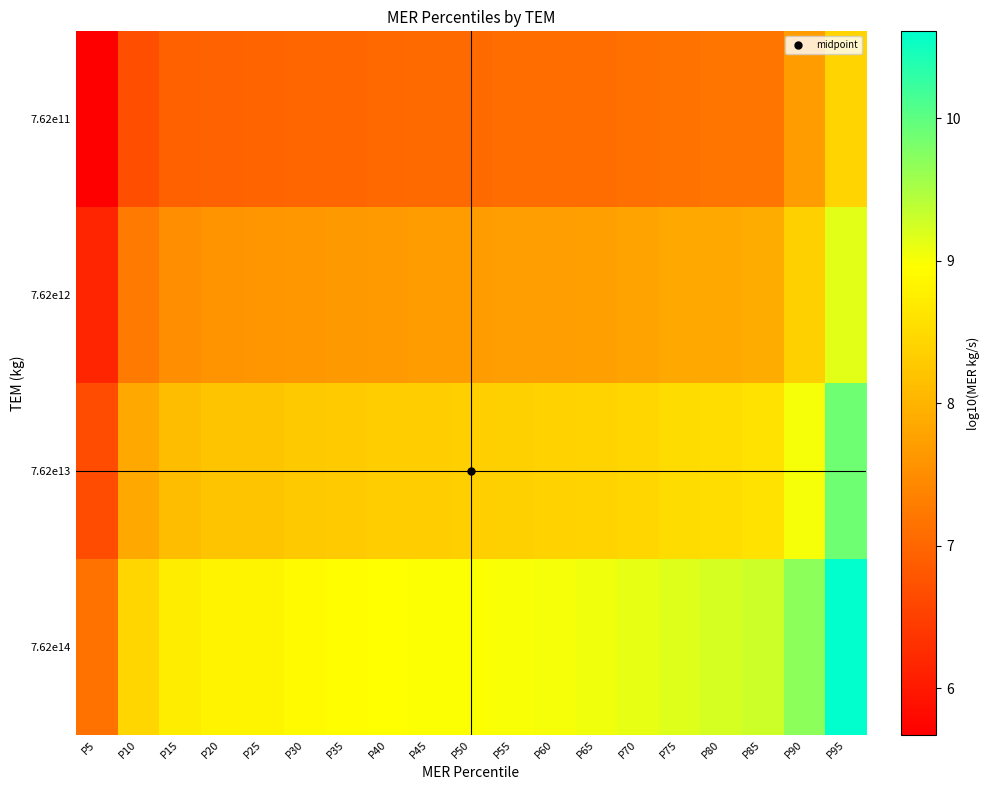

At which category is the sum across all series the highest?

P95